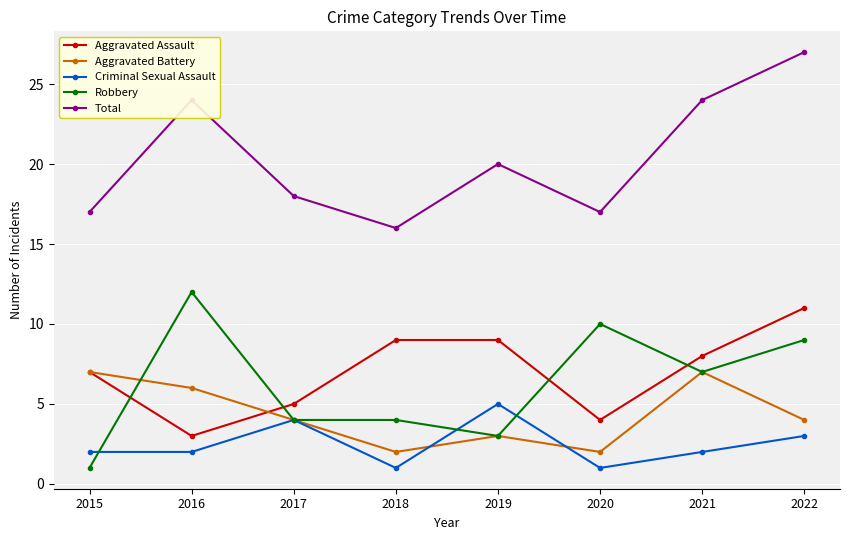

True or false: Criminal Sexual Assault and Aggravated Assault intersect in this chart.

False